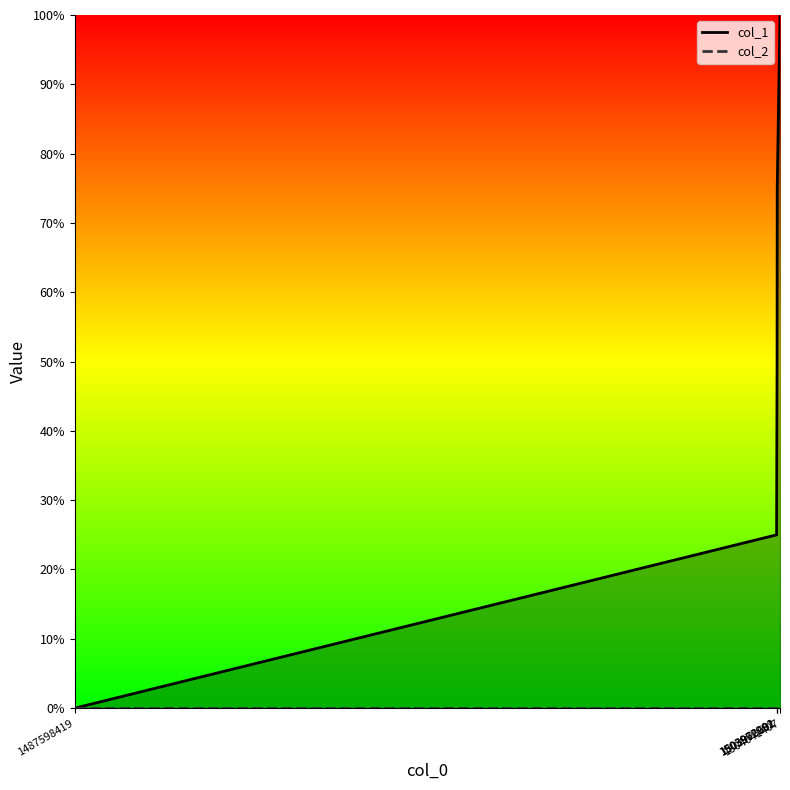

True or false: there are more than 2 points higher than both neighbors.

False